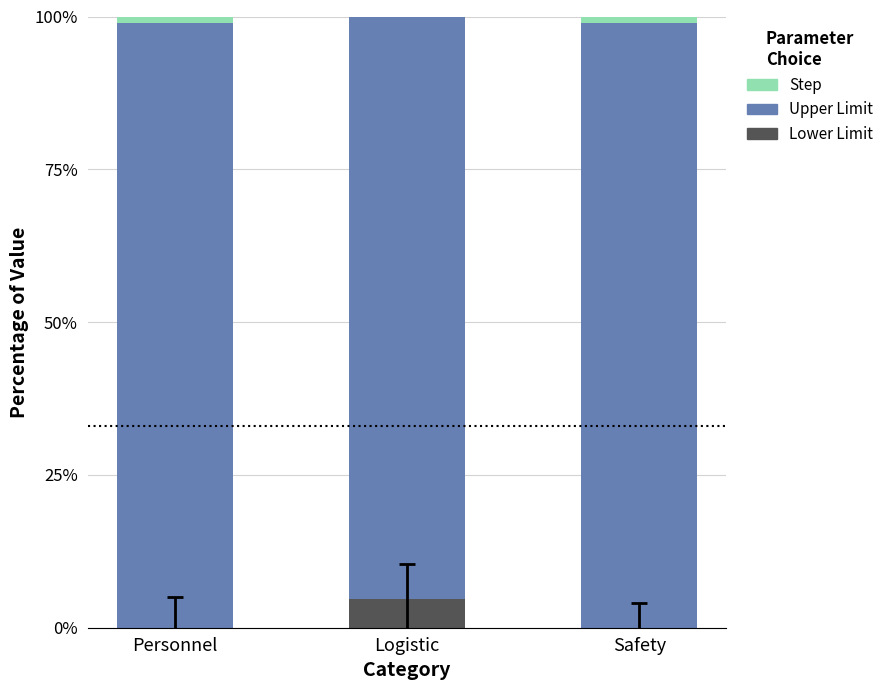

Are the bars horizontal?

No